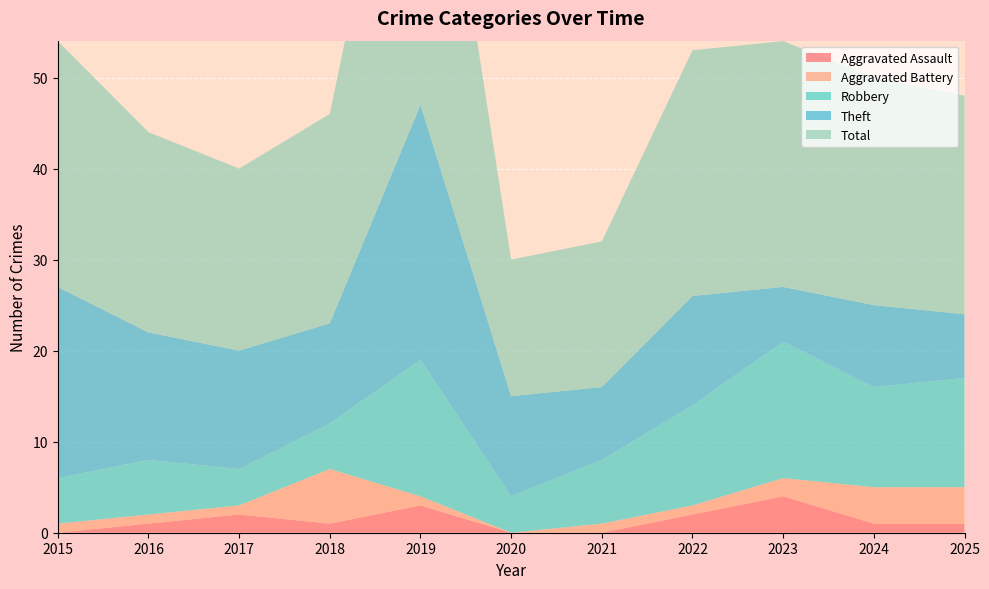

Reading left to right, transcribe all the data shown in this chart.

Aggravated Assault: 2015=0	2016=1	2017=2	2018=1	2019=3	2020=0	2021=0	2022=2	2023=4	2024=1	2025=1
Aggravated Battery: 2015=1	2016=1	2017=1	2018=6	2019=1	2020=0	2021=1	2022=1	2023=2	2024=4	2025=4
Robbery: 2015=5	2016=6	2017=4	2018=5	2019=15	2020=4	2021=7	2022=11	2023=15	2024=11	2025=12
Theft: 2015=21	2016=14	2017=13	2018=11	2019=28	2020=11	2021=8	2022=12	2023=6	2024=9	2025=7
Total: 2015=27	2016=22	2017=20	2018=23	2019=47	2020=15	2021=16	2022=27	2023=27	2024=25	2025=24